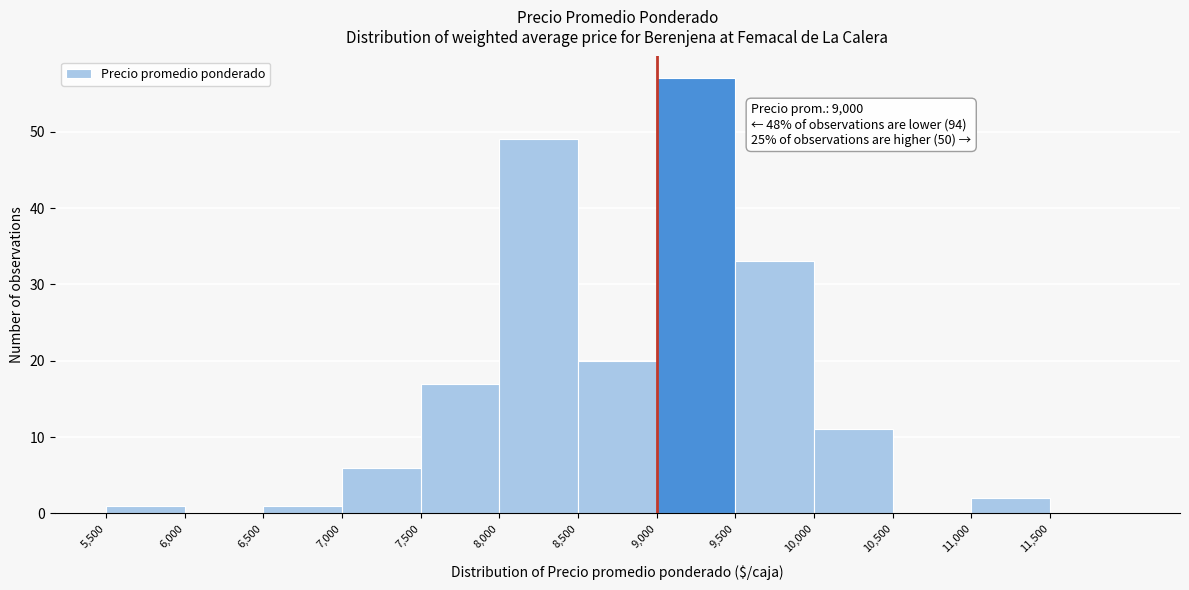

Which range on the x-axis has the tallest bar?

9000 to 9500